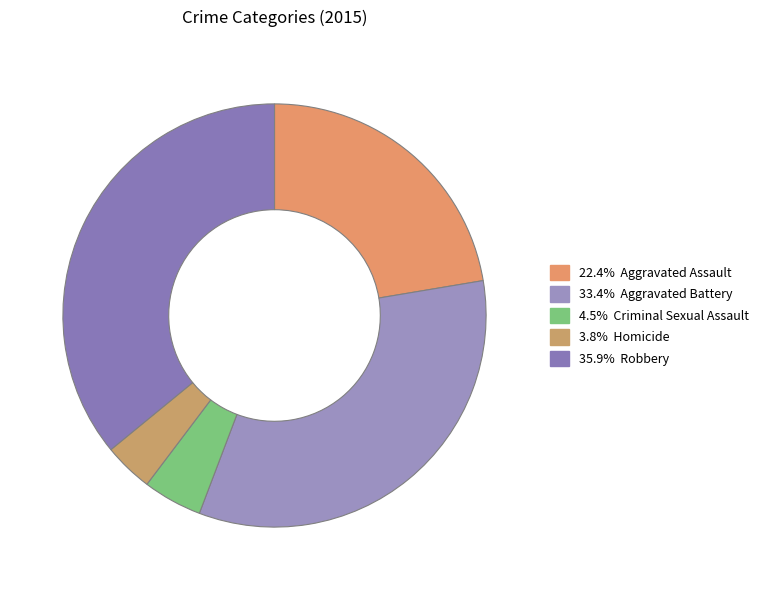

Which category has the smallest portion of the pie?

Homicide